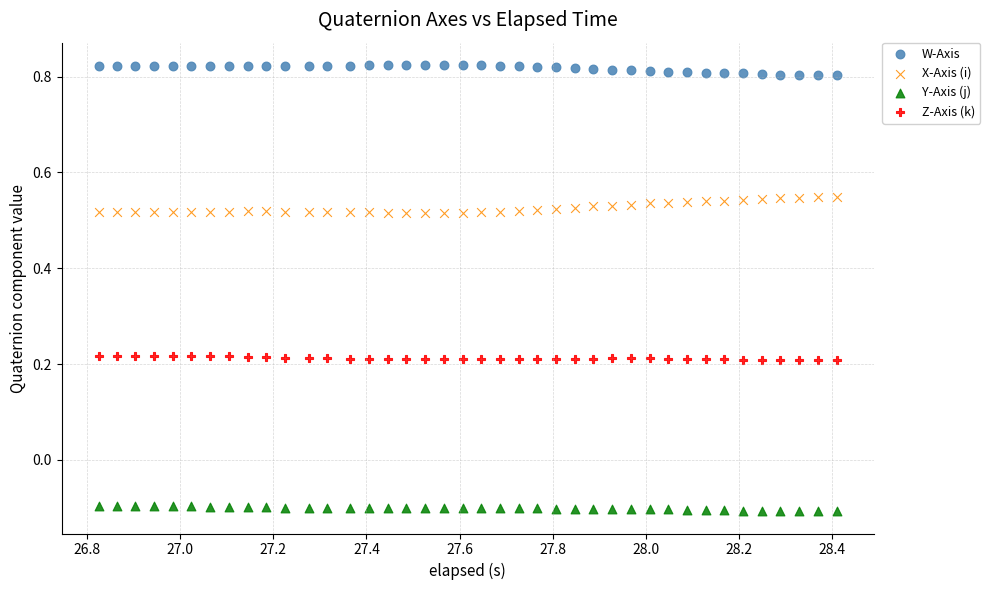

Which series contains the highest Y value?

W-Axis